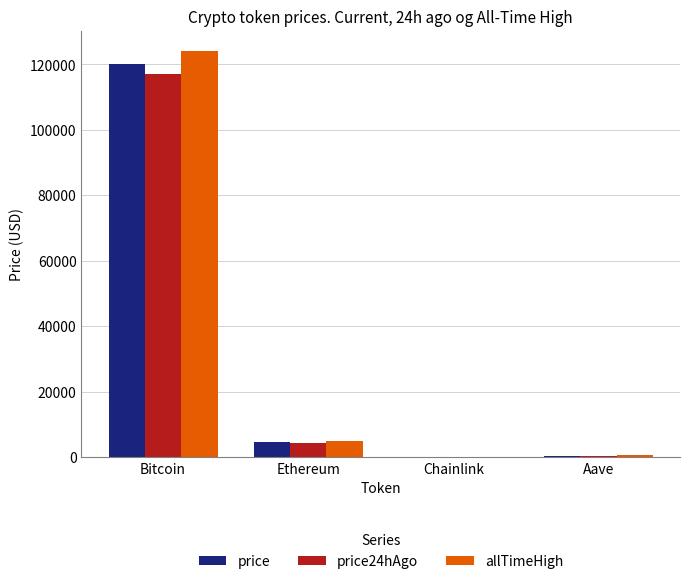

What is the total value across all series at Bitcoin?

361425.0